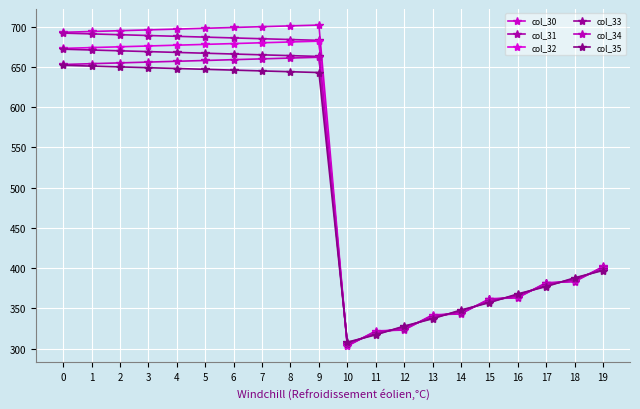

Is this an area chart (filled region under the line)?

No